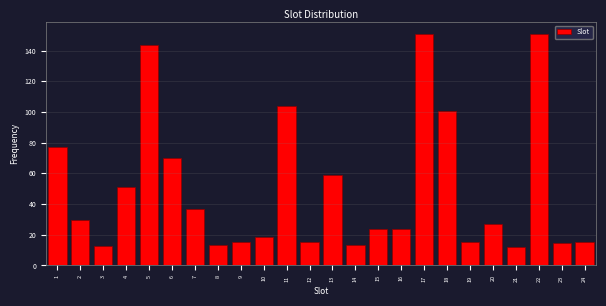

What is the average value?

49.8